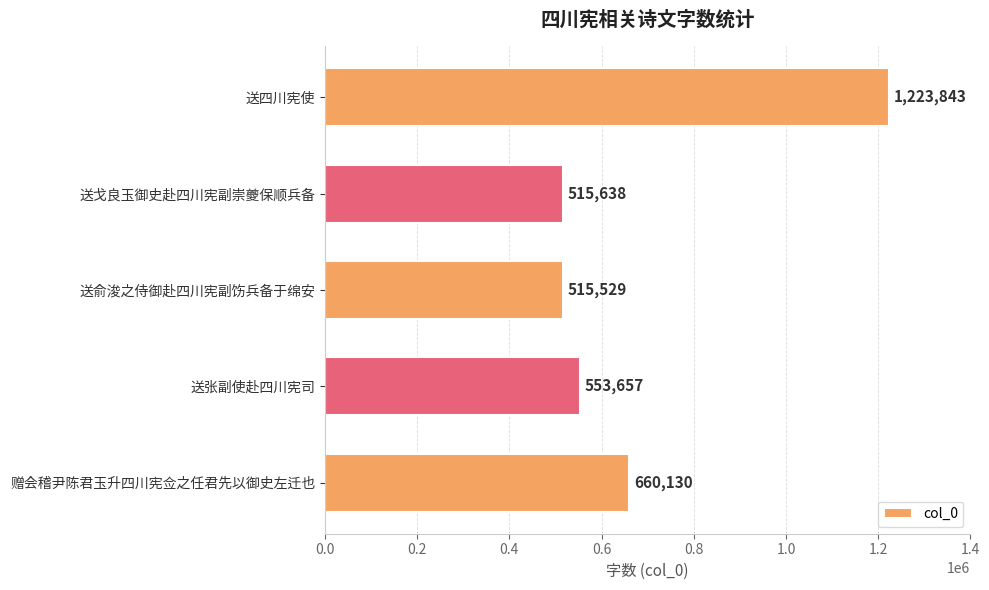

What is the average value?

693759